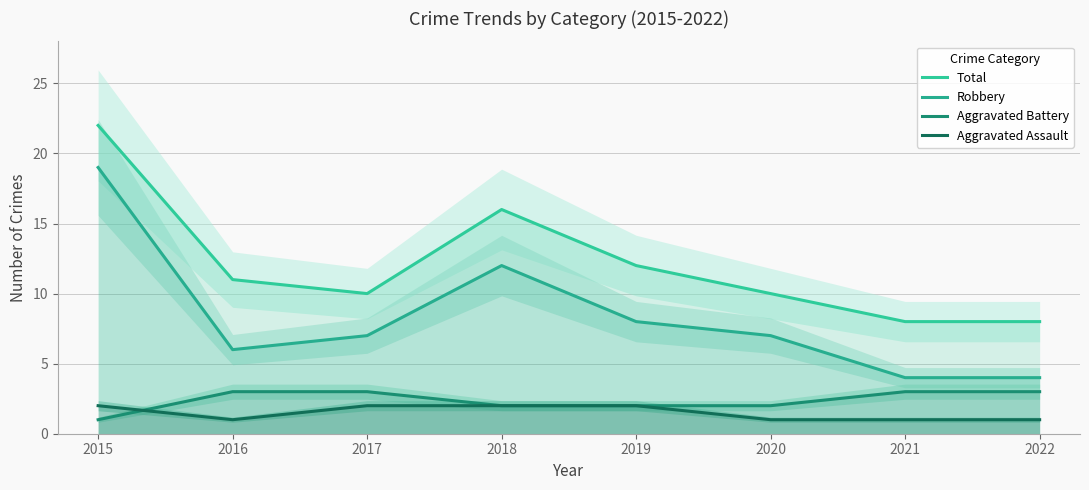

Rank the categories by Aggravated Assault value from highest to lowest.

2015, 2017, 2018, 2019, 2016, 2020, 2021, 2022